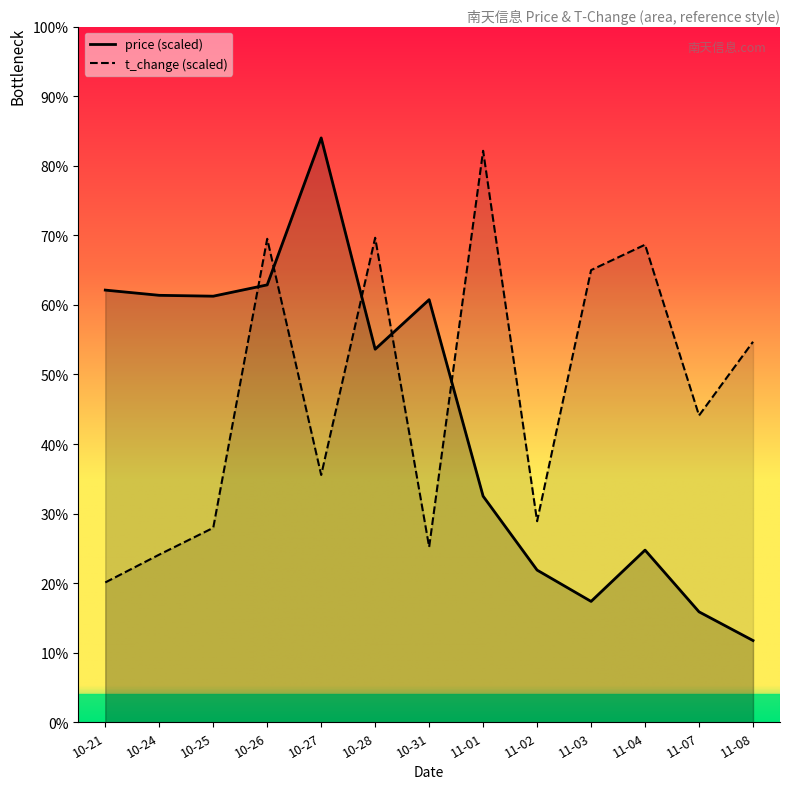

Does the chart display data point markers on the line(s)?

No